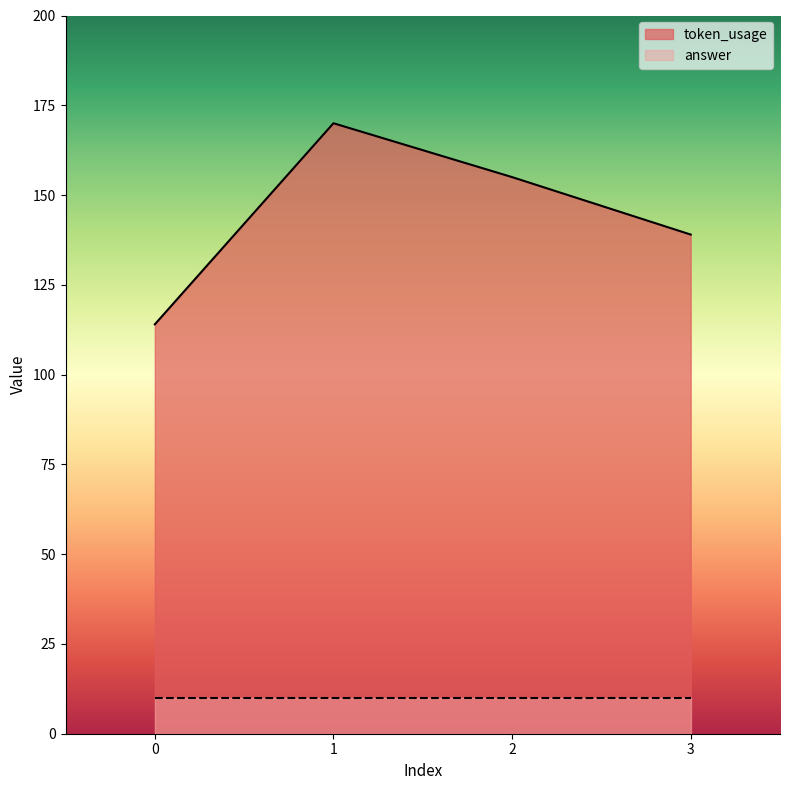

What is the difference between the second highest and minimum values?

41